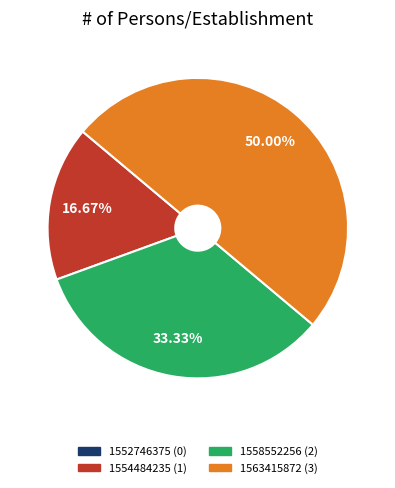

Is the sum of 1554484235 and 1563415872 greater than half?

Yes